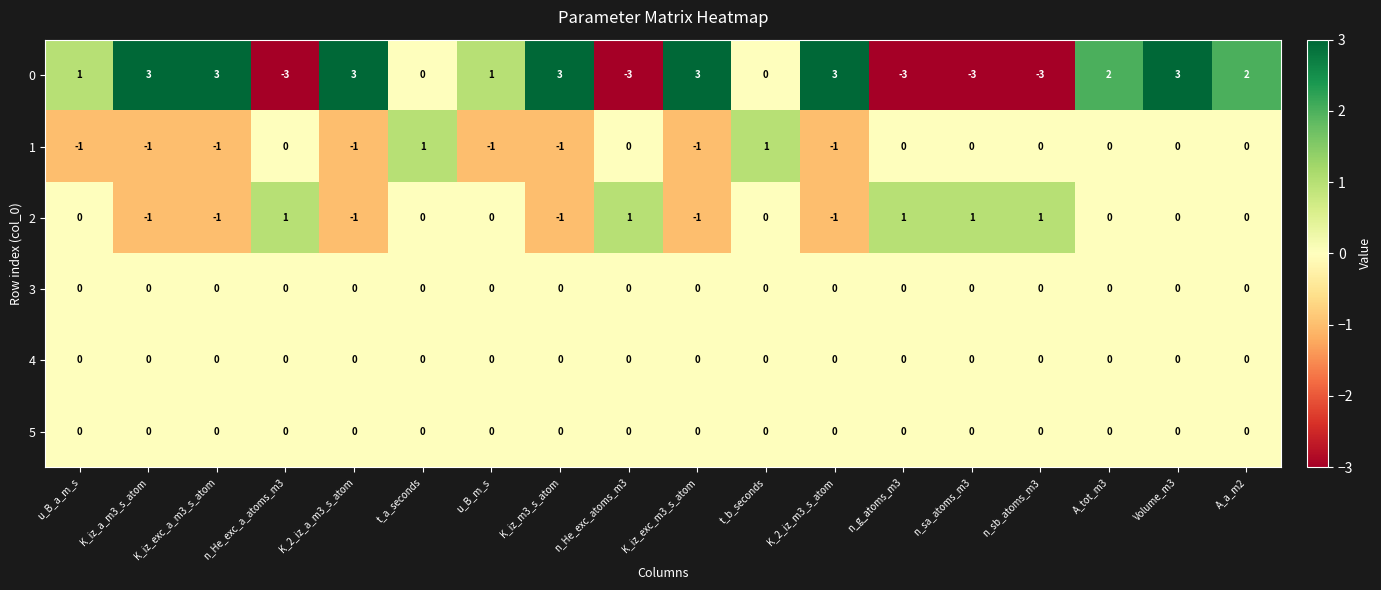

Which series has the largest range (max minus min)?

0